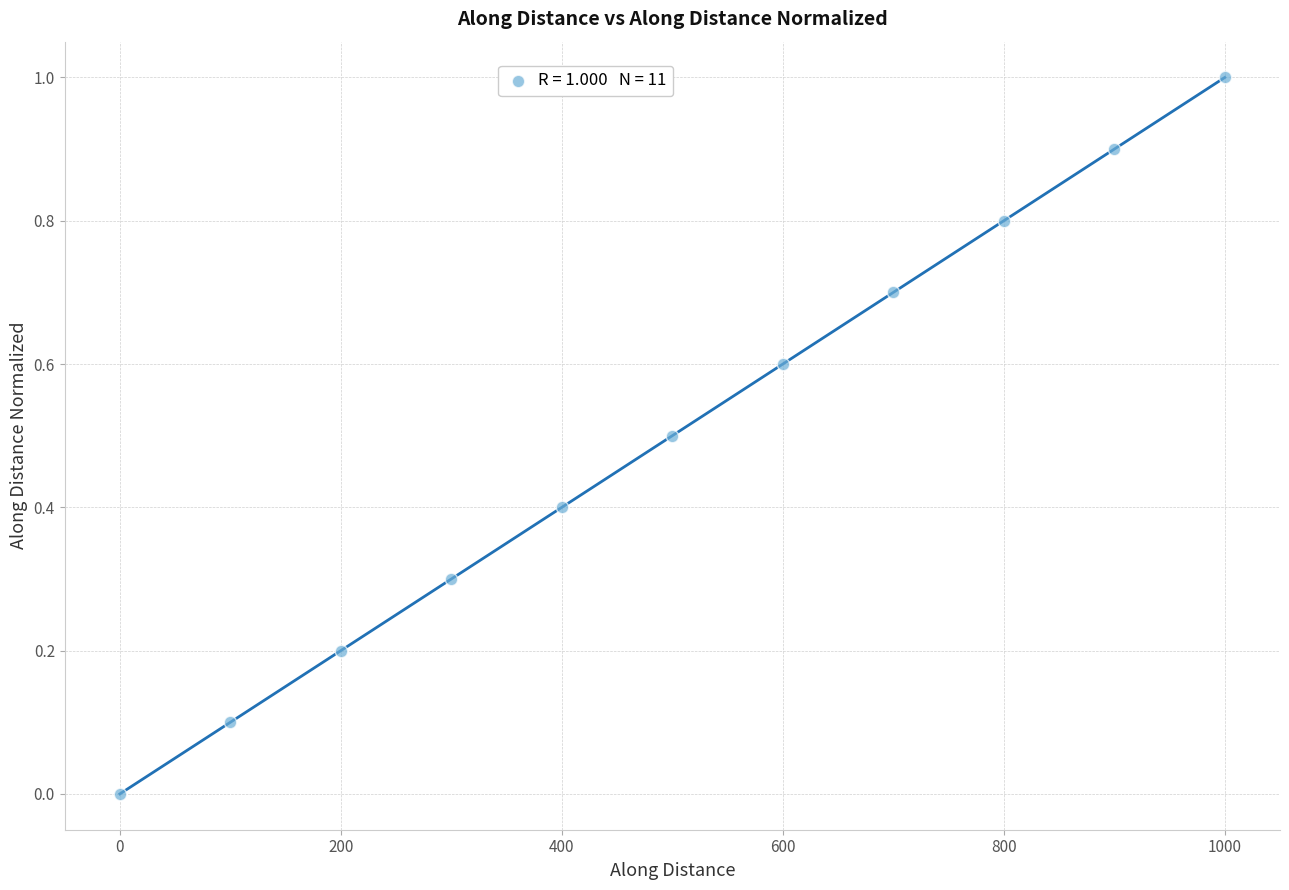

What is the range of Y values (max minus min)?

1.0